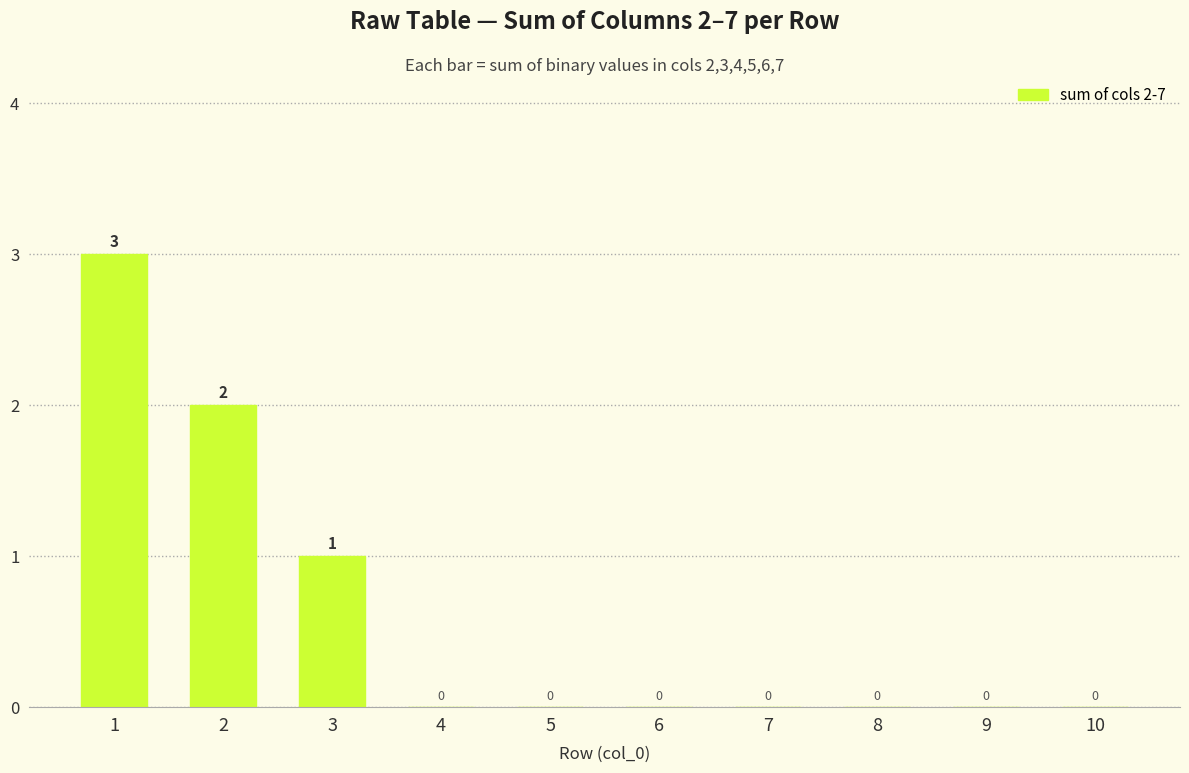

What is the sum of all values?

6